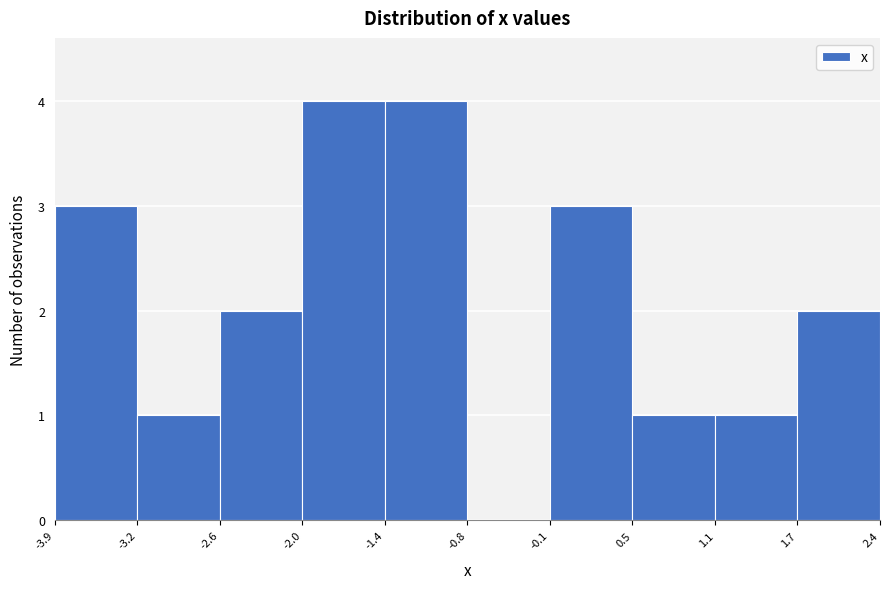

Reading left to right, transcribe this chart: for each bar, give the range it covers on the x-axis and its height. The values are not printed on the chart, so give them approximately, as read against the axis.

-3.9 to -3.2: 3
-3.2 to -2.6: 1
-2.6 to -2.0: 2
-2.0 to -1.4: 4
-1.4 to -0.8: 4
-0.8 to -0.1: 0
-0.1 to 0.5: 3
0.5 to 1.1: 1
1.1 to 1.7: 1
1.7 to 2.4: 2